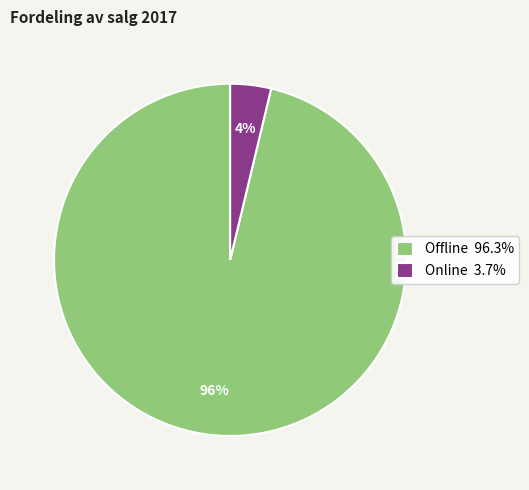

To the nearest percent, what is the average slice percentage?

50%